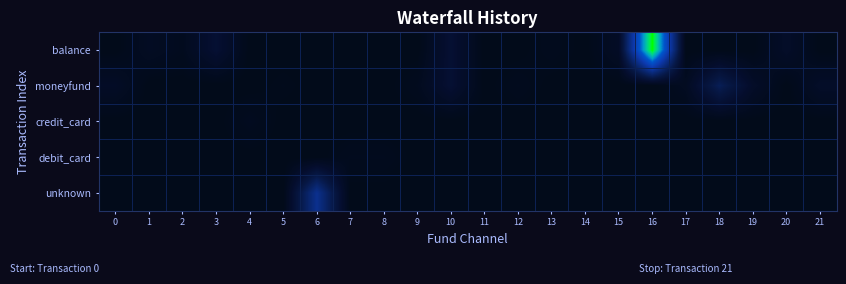

Which series has the largest total across all categories?

balance